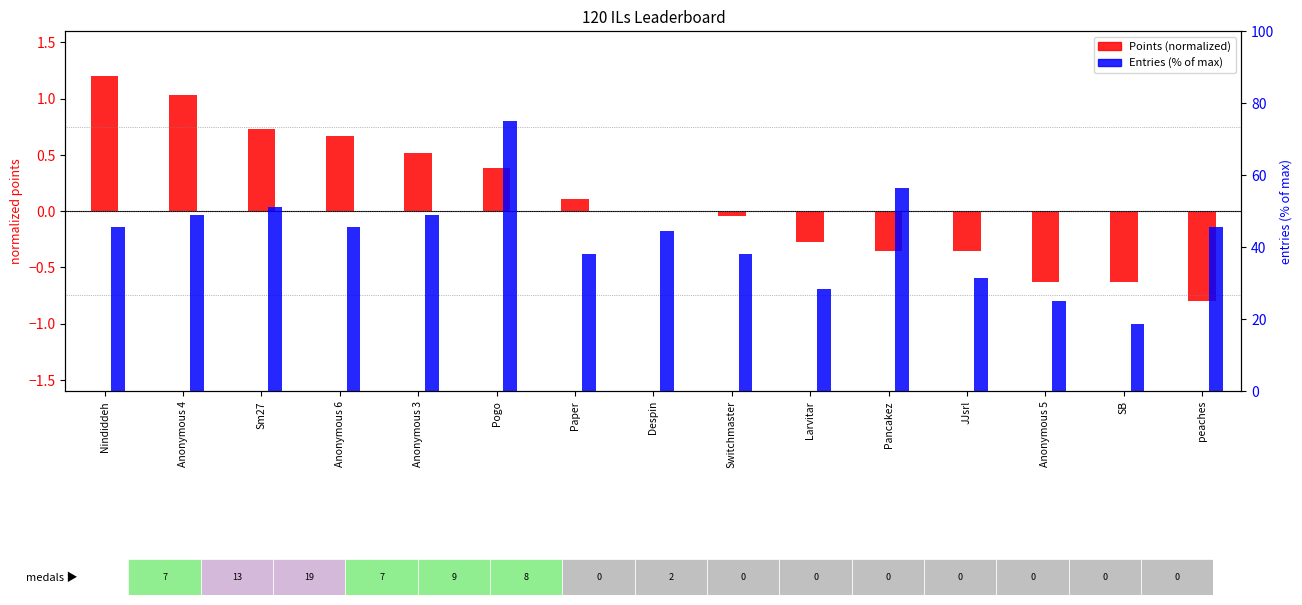

What position from the left is JJsrl?

12